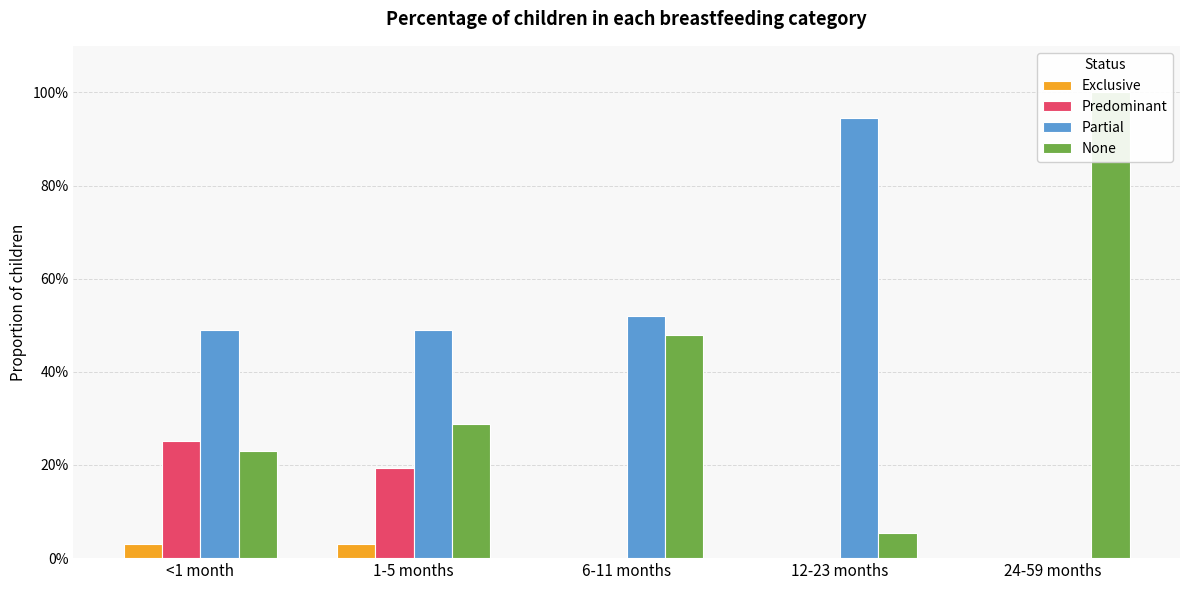

At which label is None closest to 0?

12-23 months